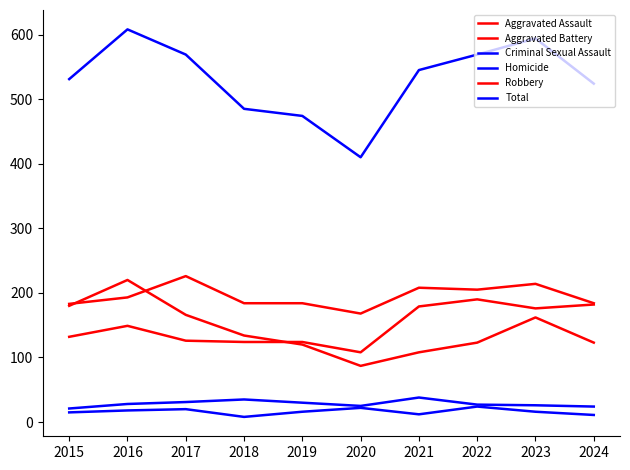

The value of Robbery at 2022 is 45. True or false?

False